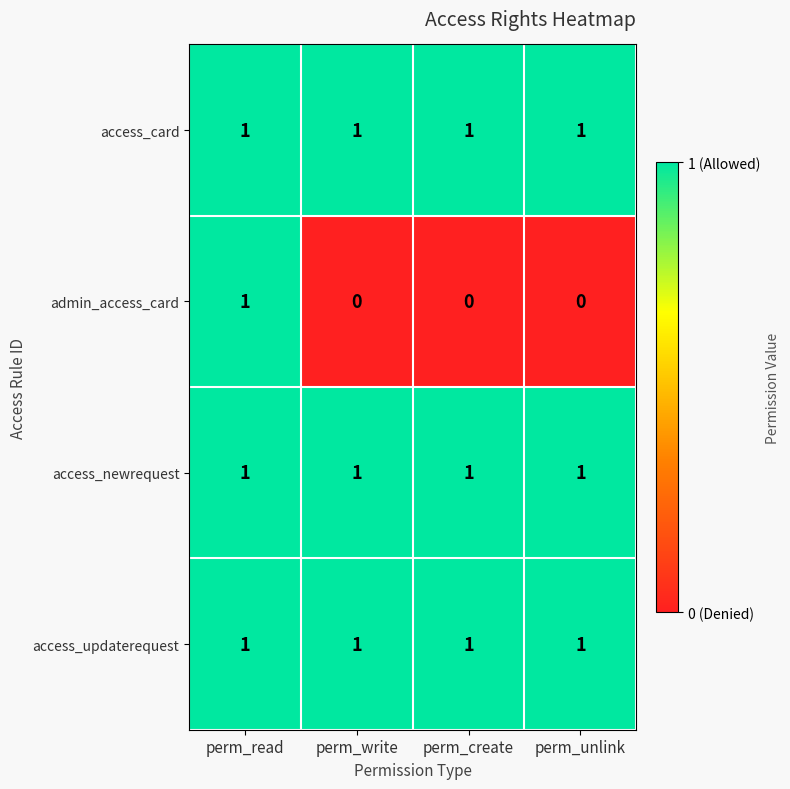

Is it true that admin_access_card equals 0 at perm_create?

True